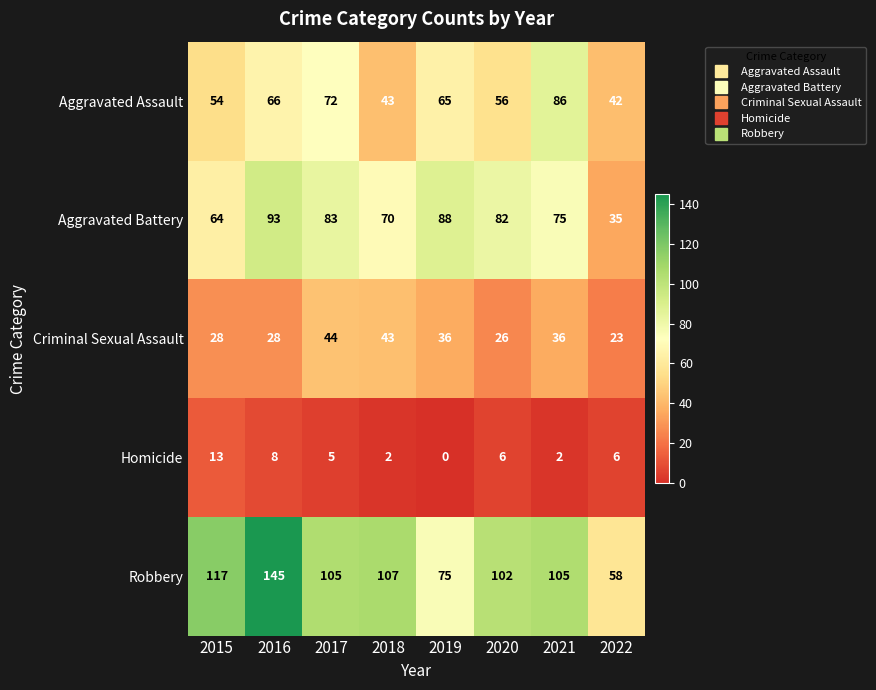

How many values in the Robbery series are below 105?

3